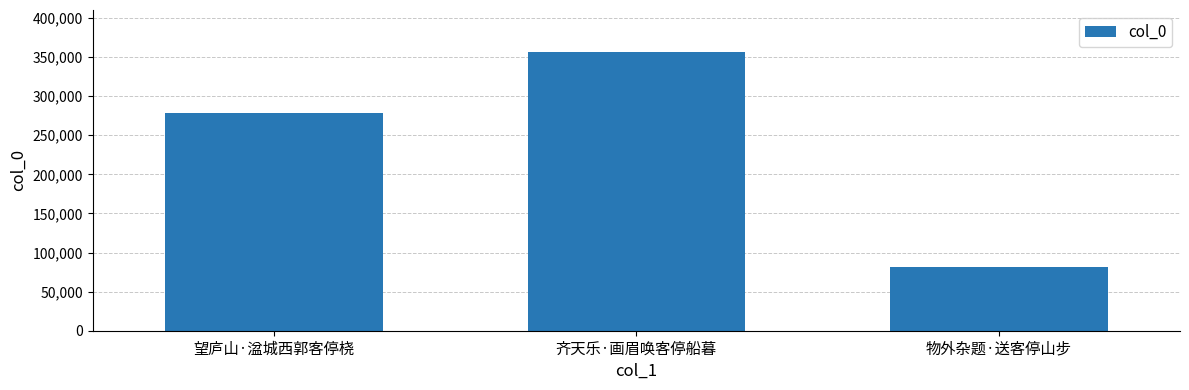

What is the minimum value shown in the chart?

82110